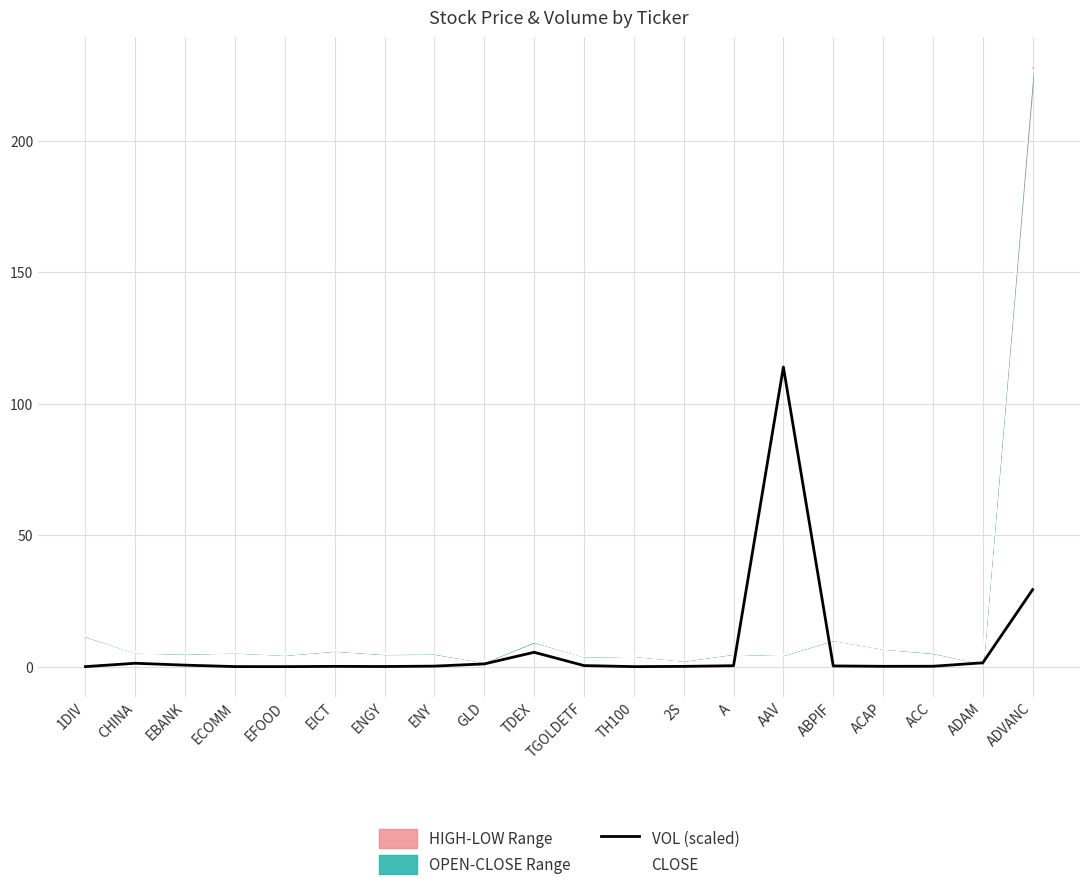

Reading left to right, transcribe all the data shown in this chart.

VOL (scaled): 0.0	1.3	0.6	0.0	0.0	0.1	0.1	0.2	1.1	5.5	0.4	0.0	0.1	0.4	114.0	0.3	0.1	0.2	1.5	29.3
CLOSE: 11.8	5.4	5.0	5.4	4.6	6.2	4.9	5.1	1.8	9.6	3.9	4.2	2.3	5.0	4.5	10.2	6.9	5.4	1.3	227.0